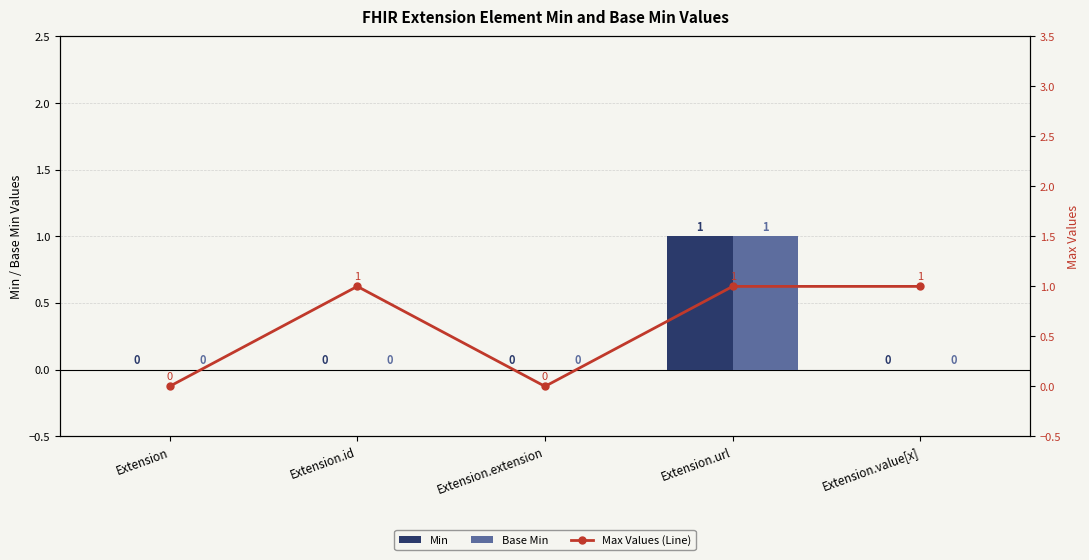

At how many categories does at least one series exceed 0?

3